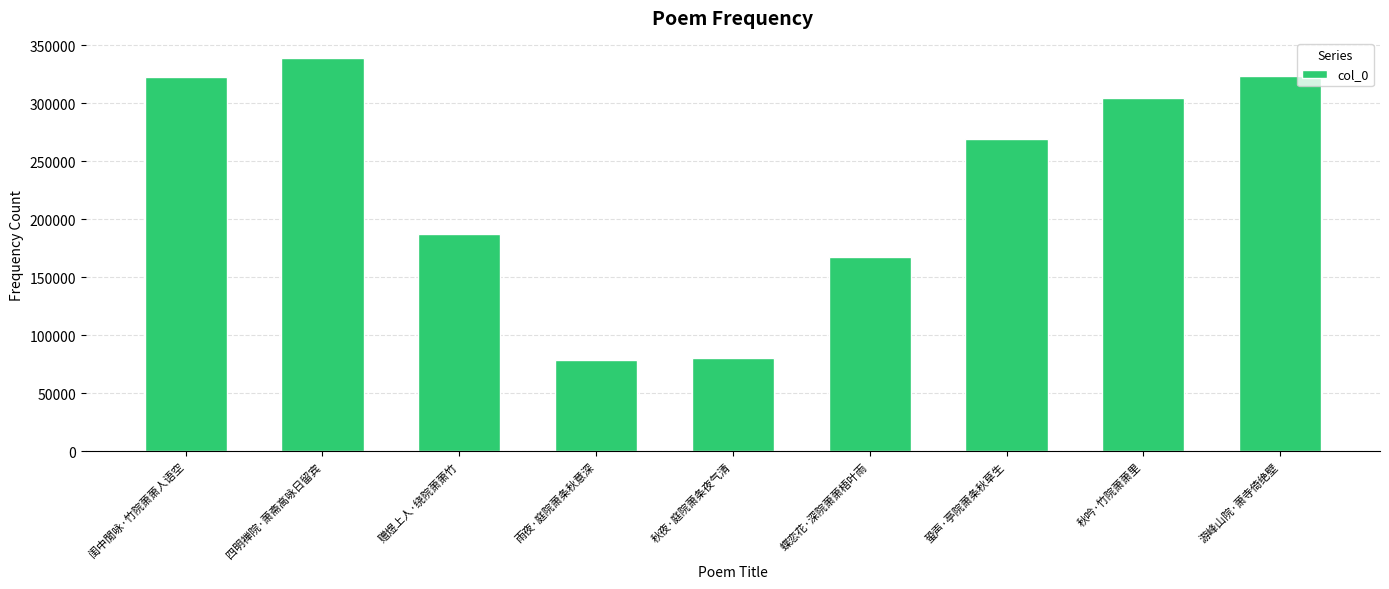

Which category has the highest value across all series?

四明禅院·萧斋高咏日留宾